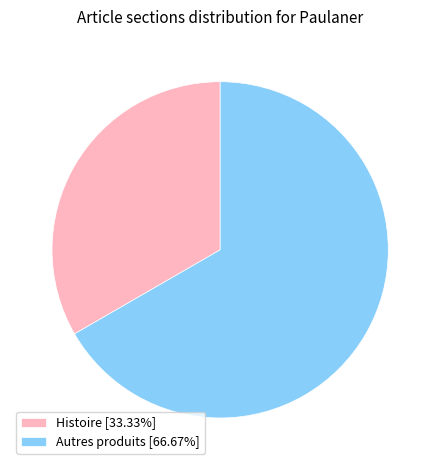

Is there any slice that represents more than half of the pie?

Yes